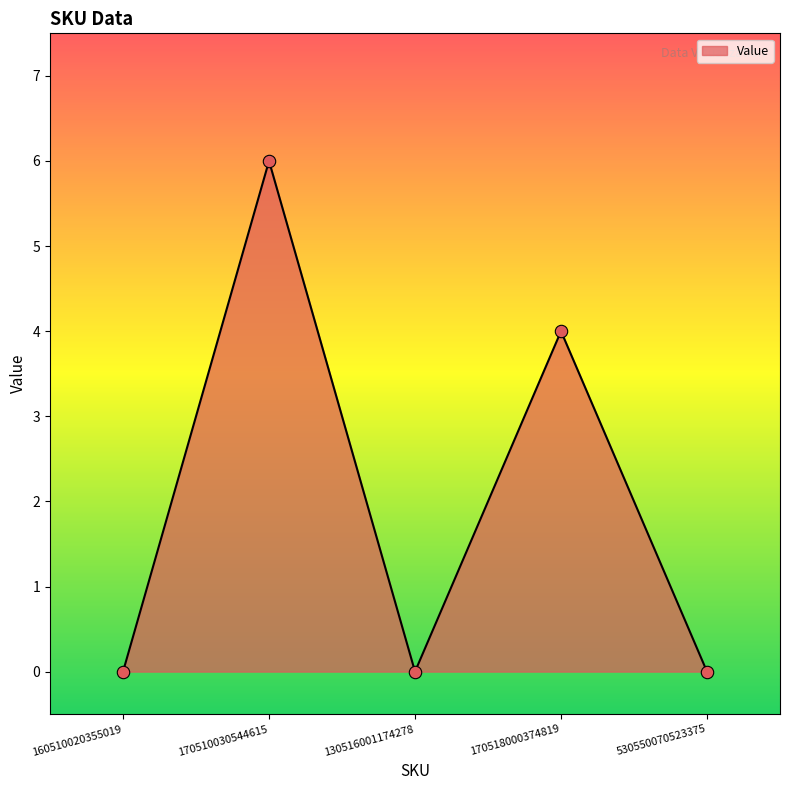

Approximately how many times larger is the value at 170518000374819 compared to 170510030544615?

0.7